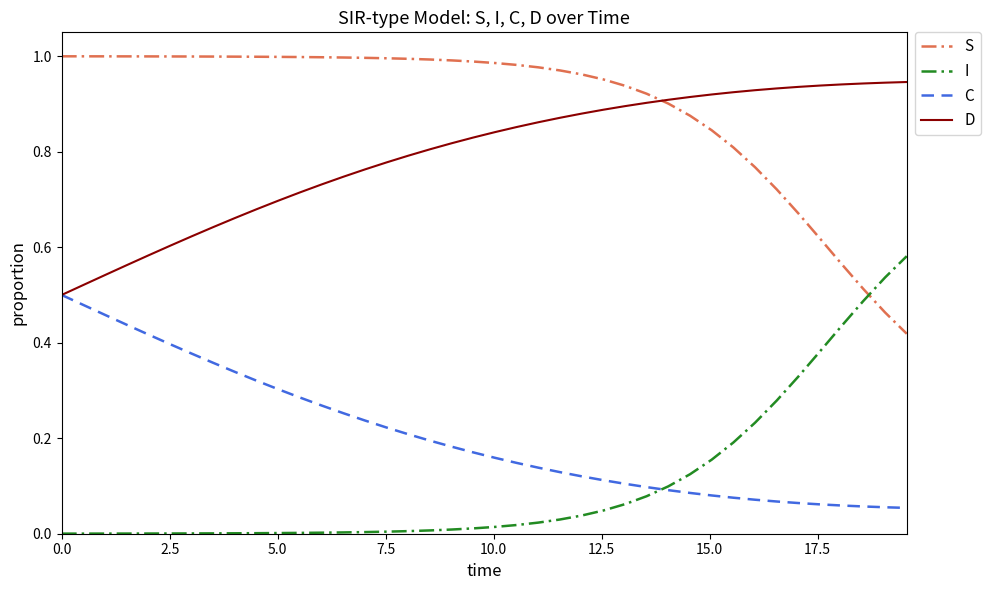

What are all the series names shown in the legend?

S, I, C, D